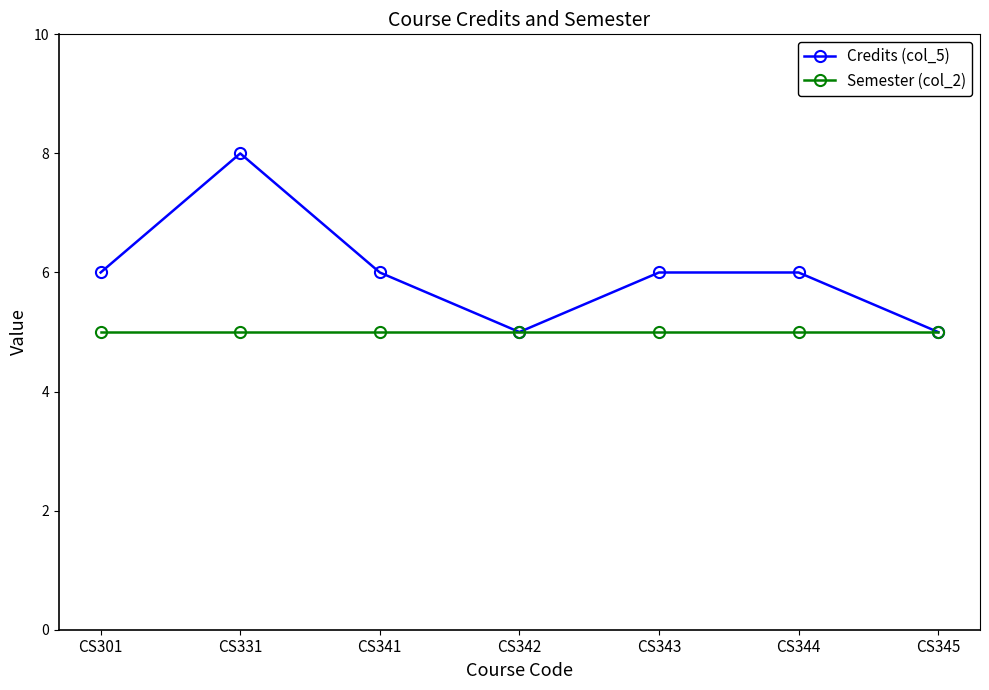

The value of Credits (col_5) at CS301 is 10. True or false?

False